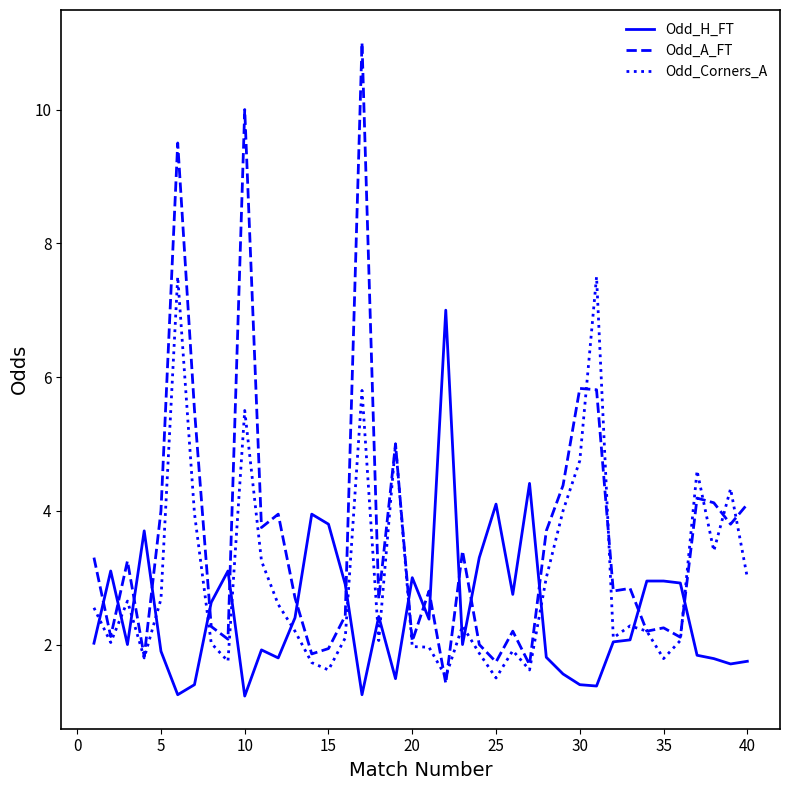

What is the difference between the maximum and second lowest values in the Odd_A_FT series?

9.3